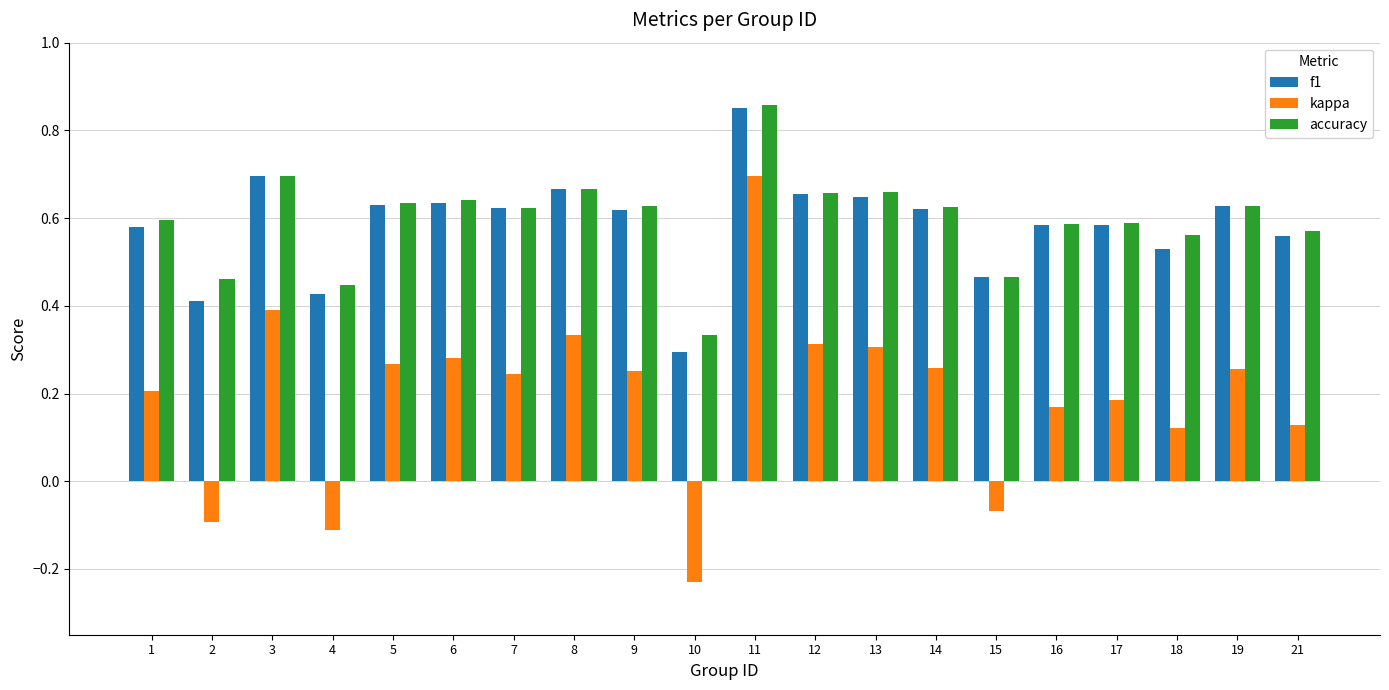

At how many categories does at least one series exceed 0?

20